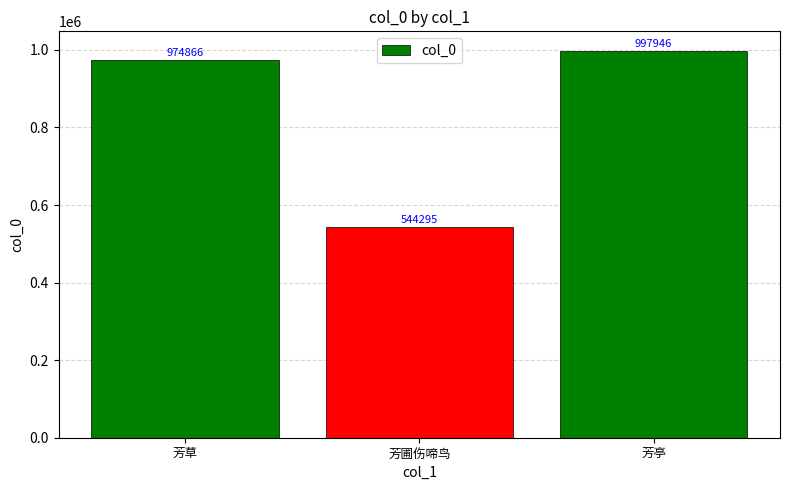

Are the bars horizontal?

No